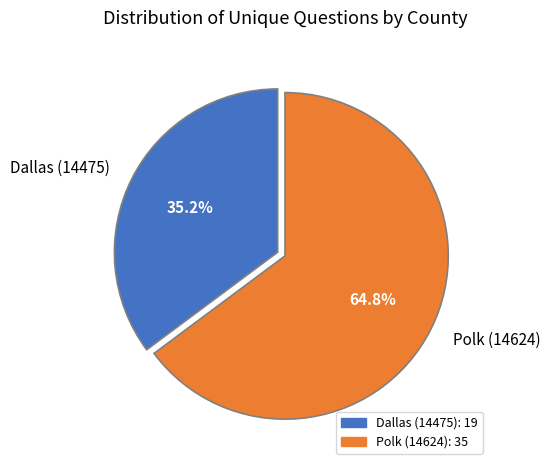

How many slices are in this pie chart?

2